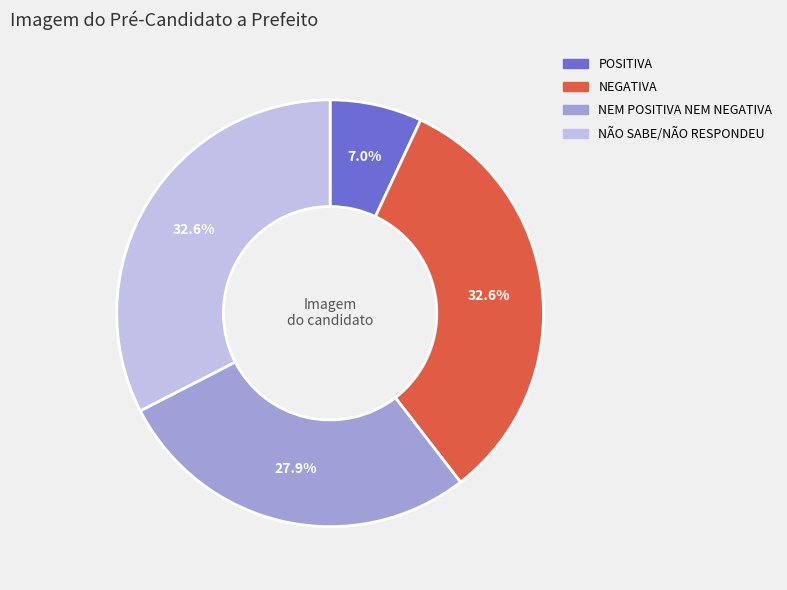

What is the total percentage of NÃO SABE/NÃO RESPONDEU and NEGATIVA?

65.1%